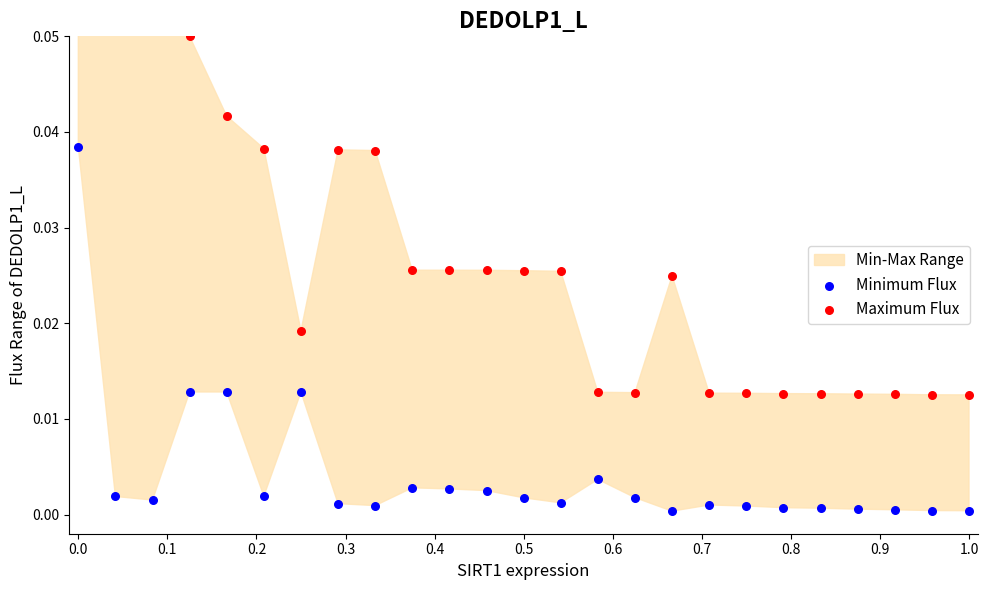

Which series has the largest Y range (max minus min)?

Maximum Flux